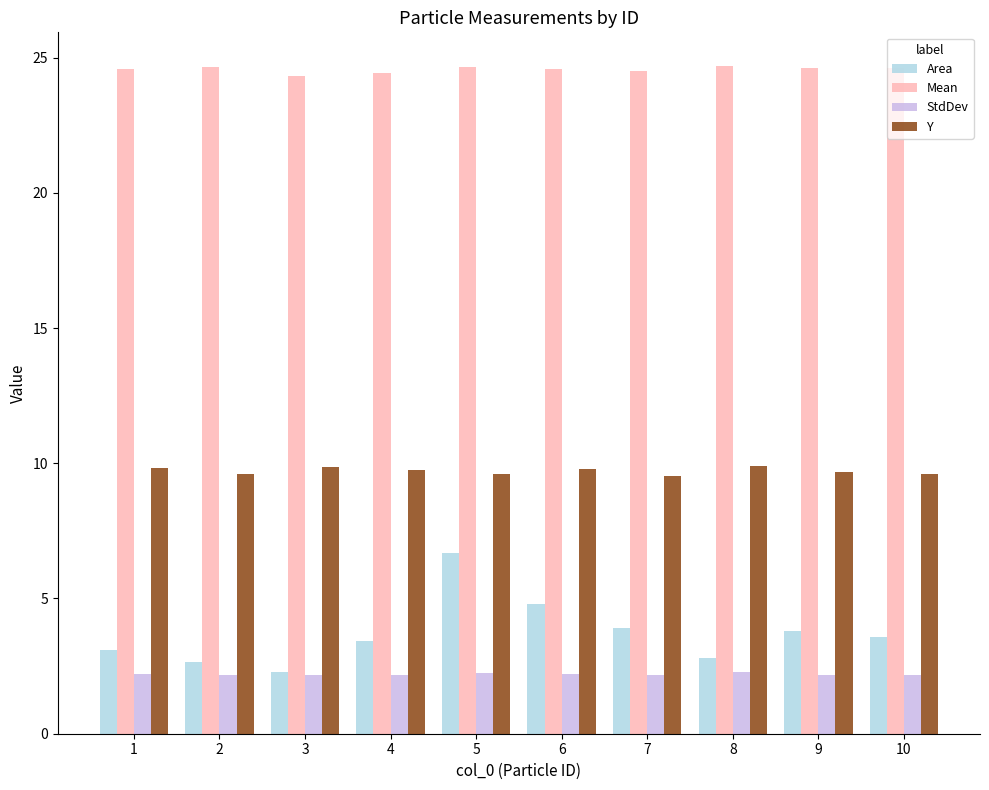

What is the minimum value for Y?

9.5